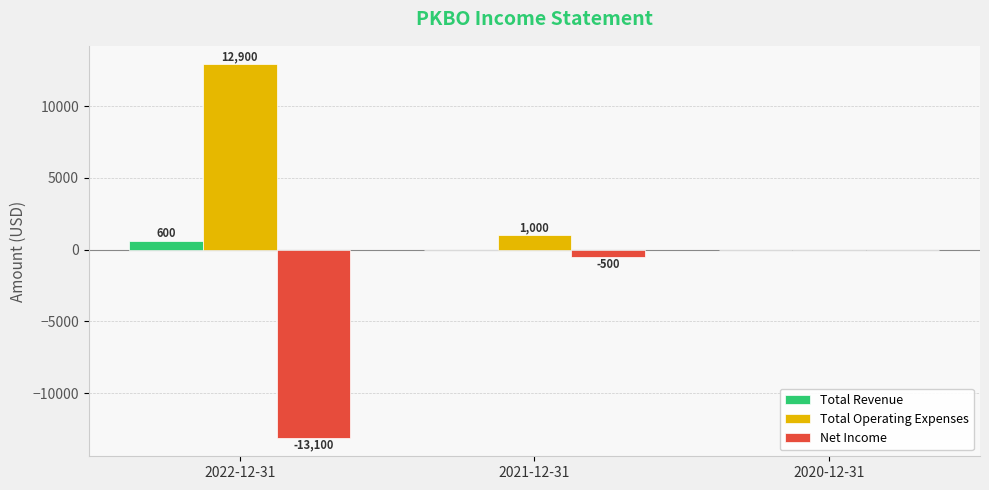

What are all the series names shown in the legend?

Total Revenue, Total Operating Expenses, Net Income